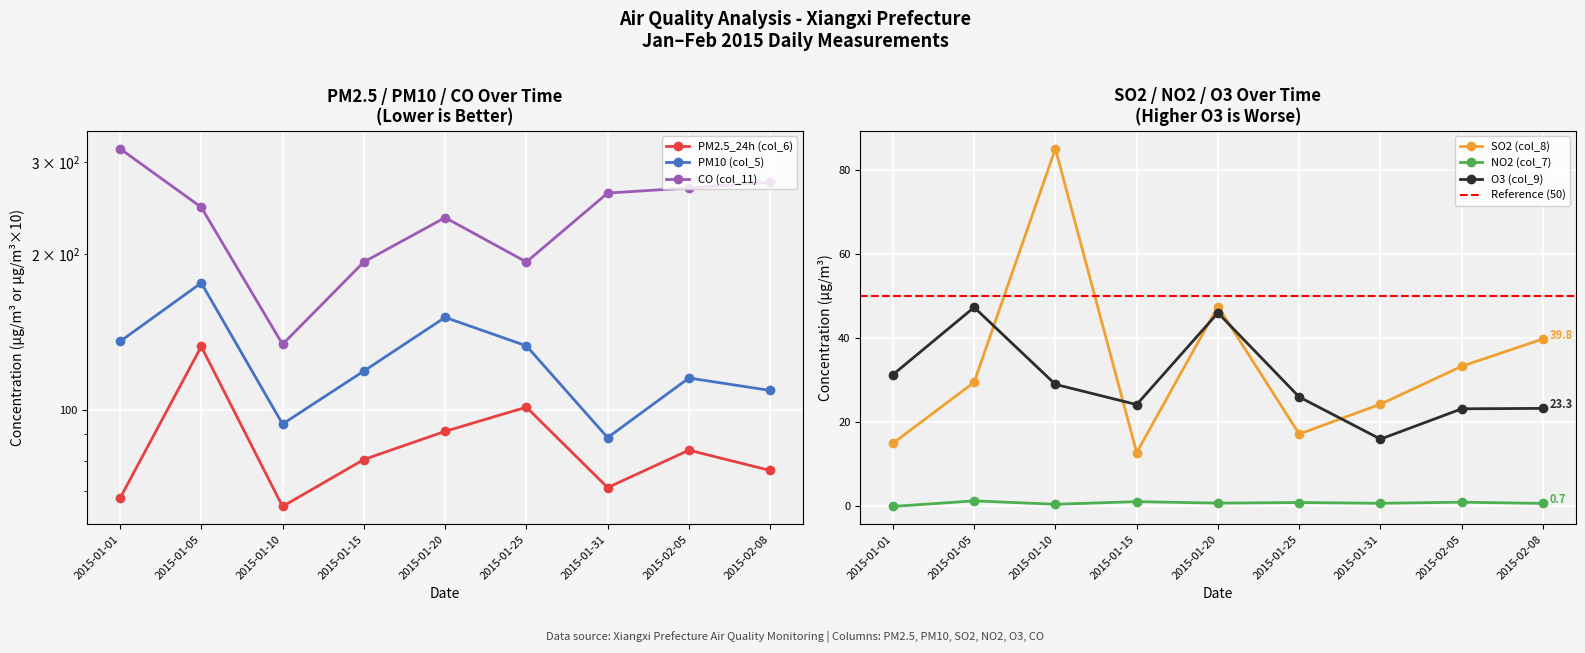

The value of SO2 (col_8) at 2015-02-05 is 56.9. True or false?

False